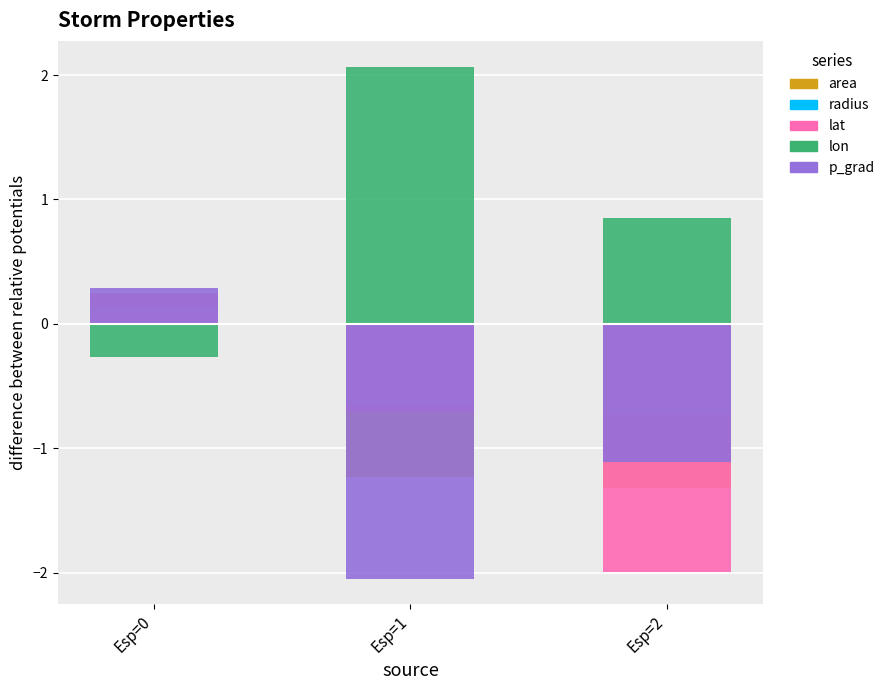

What is the value of the lon bar at the 3rd from the left?

0.9